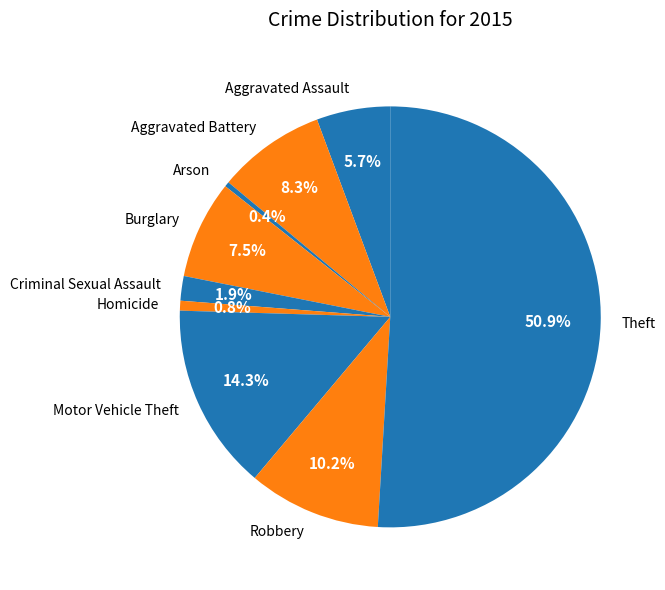

Combined, do Burglary and Homicide account for over 50%?

No